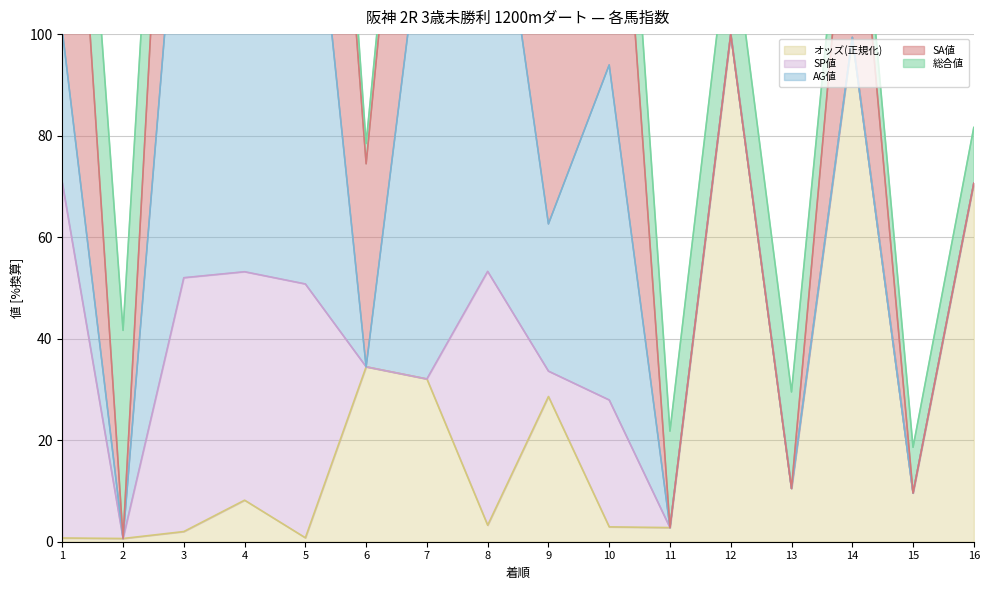

What is the difference between the maximum and minimum values in the AG値 series?

100.0